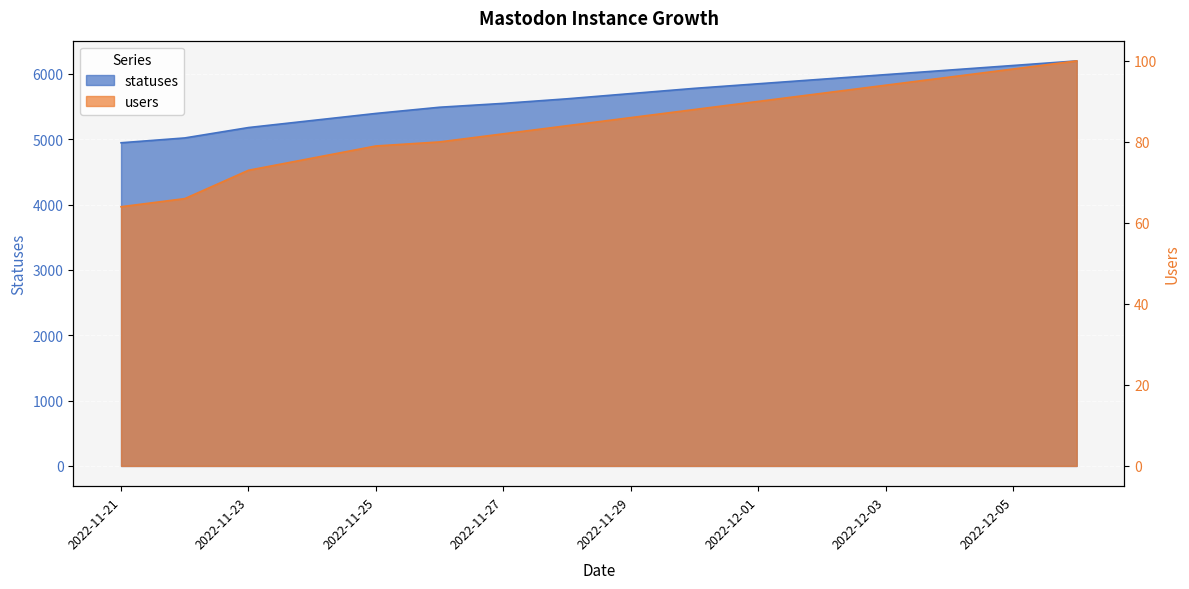

Is it true that statuses equals 5021 at 2022-11-22?

True